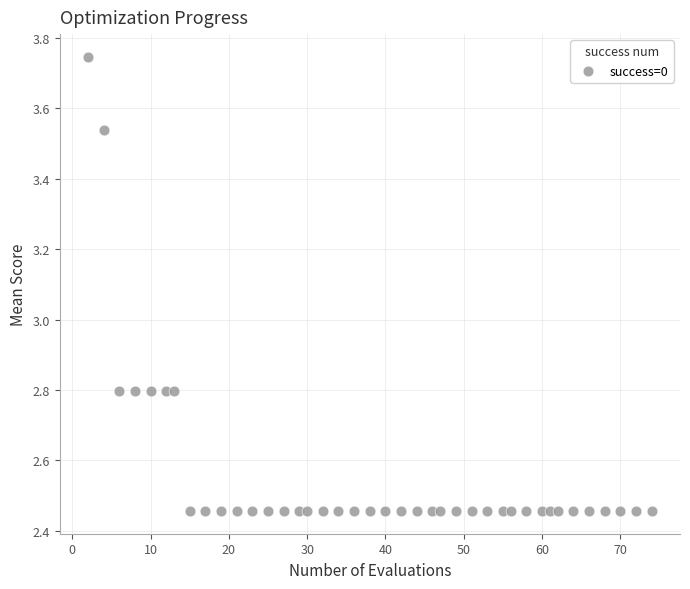

What is the range of Y values (max minus min)?

1.3